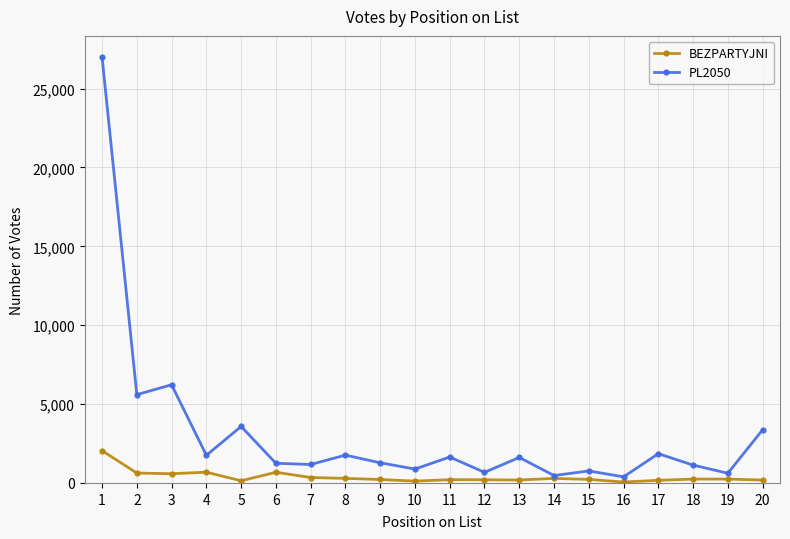

What is the total value across all series at 12?

872